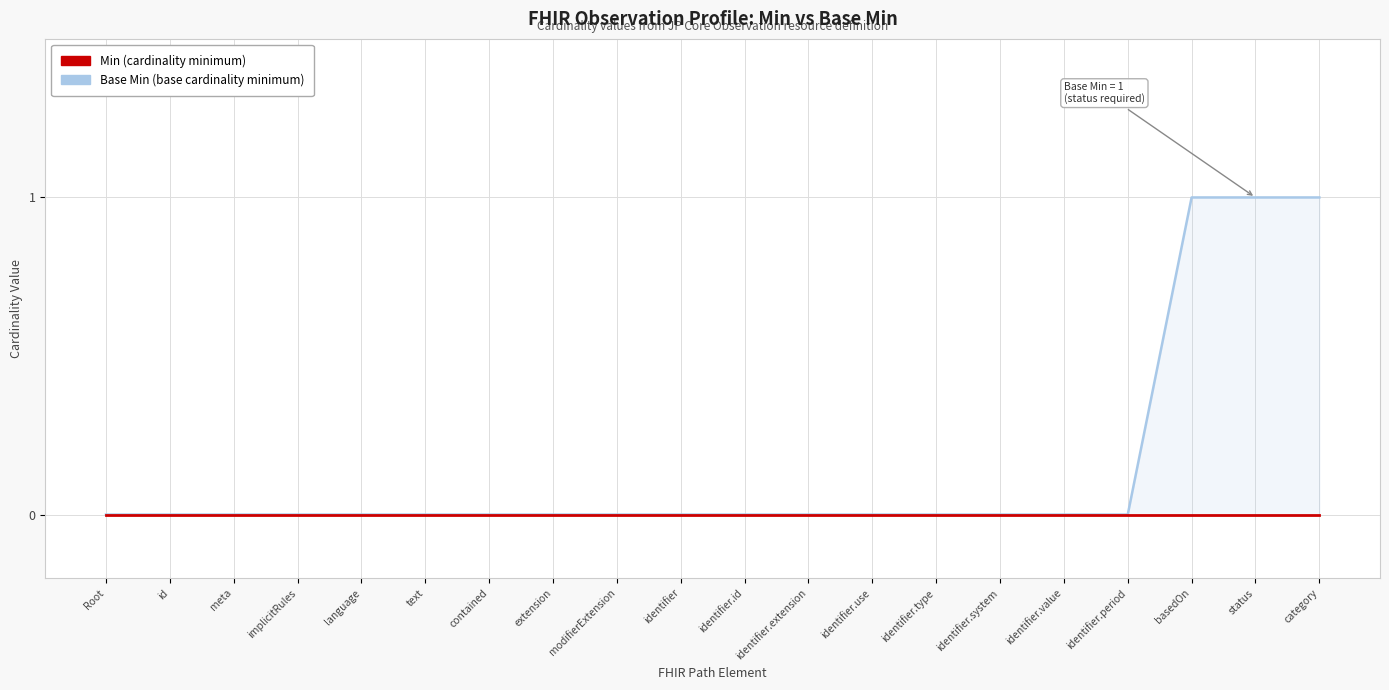

Which has a higher value, id or language?

id